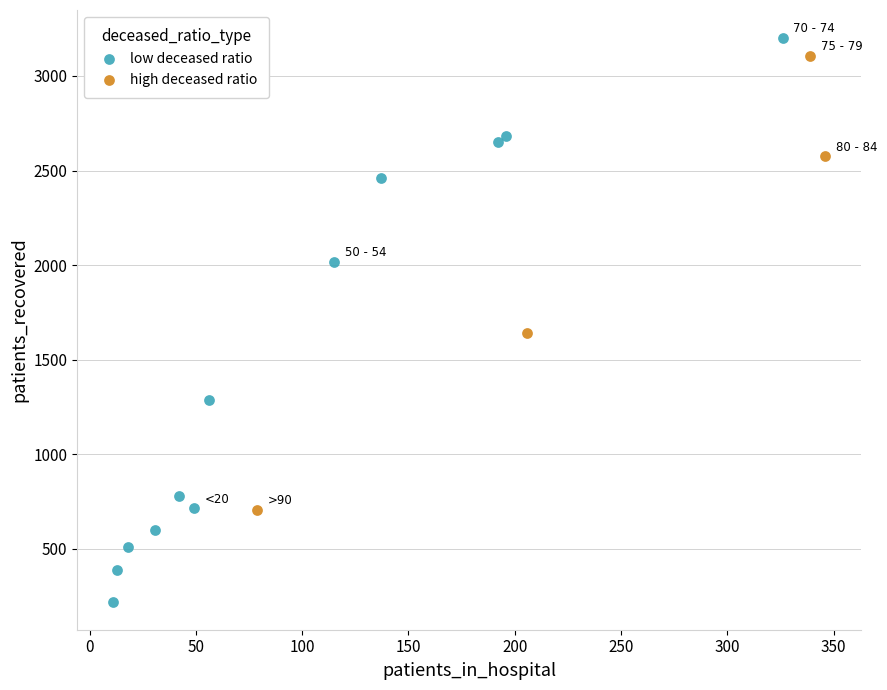

Which series has the largest Y range (max minus min)?

low deceased ratio